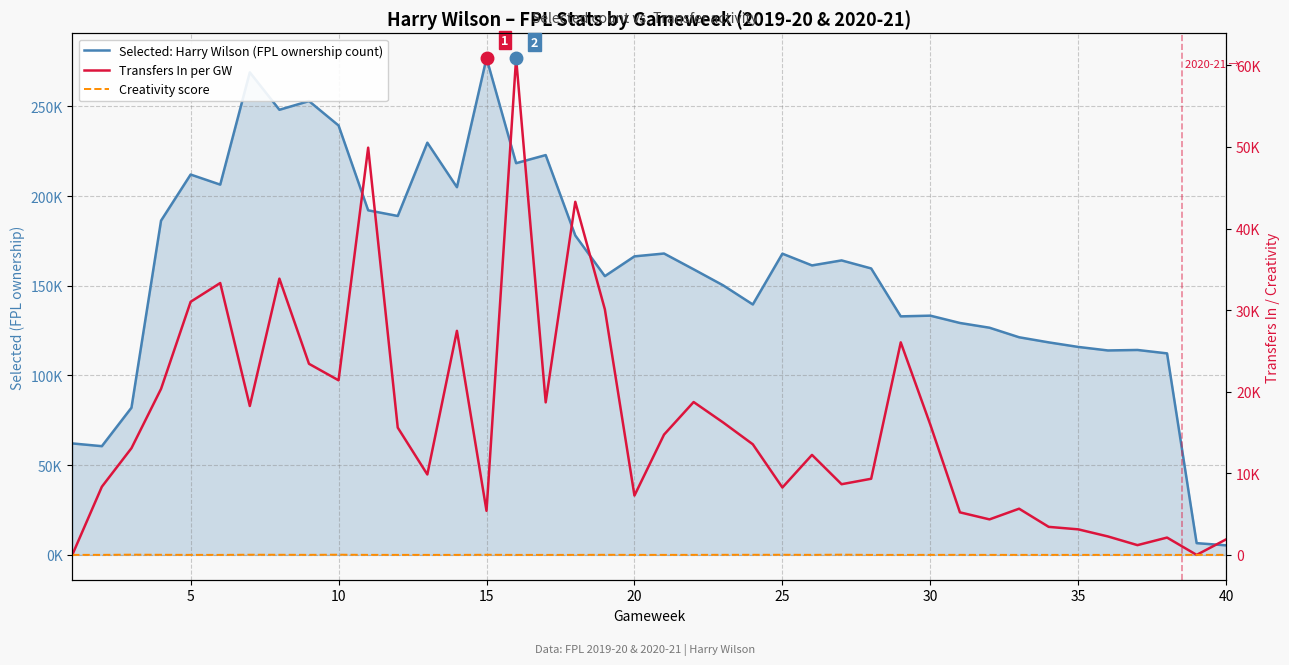

At 35, list the series in order from largest to smallest.

Selected: Harry Wilson (FPL ownership count), Transfers In per GW, Creativity score